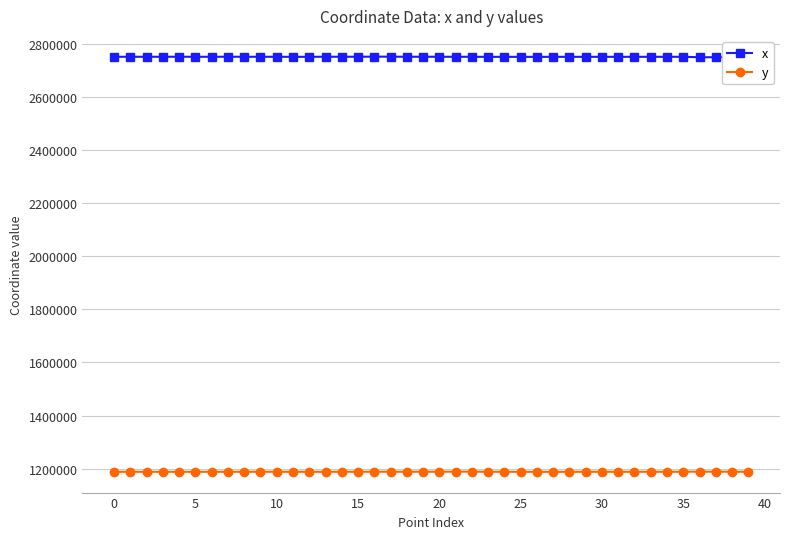

At which category is the sum across all series the highest?

16